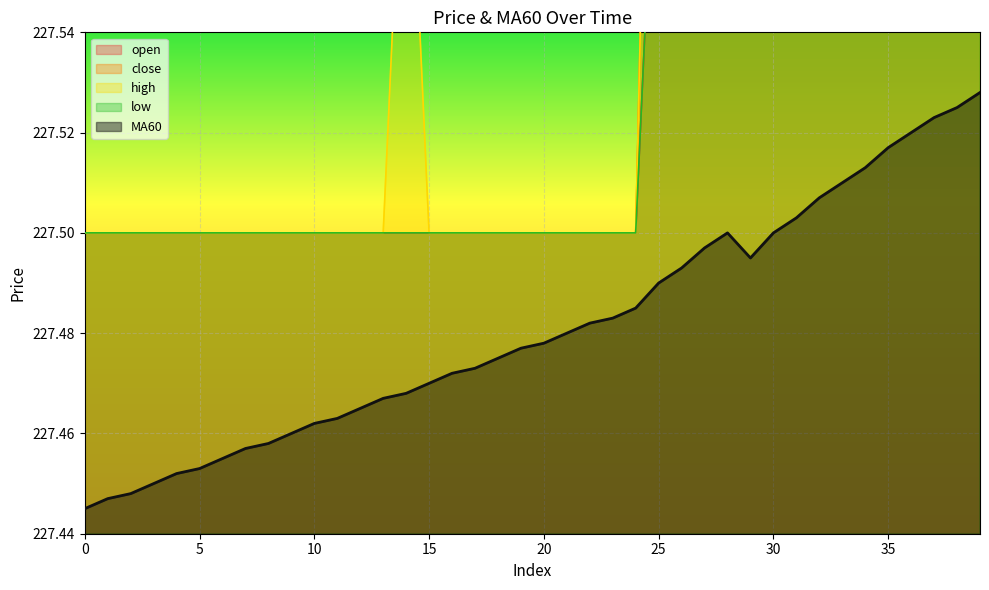

Reading right to left, what are all the values shown in this chart?

open: 227.6	227.6	227.6	227.6	227.6	227.6	227.6	227.6	227.6	227.6	227.6	227.6	227.6	227.6	227.6	227.5	227.5	227.5	227.5	227.5	227.5	227.5	227.5	227.5	227.5	227.5	227.5	227.5	227.5	227.5	227.5	227.5	227.5	227.5	227.5	227.5	227.5	227.5	227.5	227.5
close: 227.6	227.6	227.6	227.6	227.6	227.6	227.6	227.6	227.6	227.6	227.6	227.6	227.6	227.6	227.7	227.5	227.5	227.5	227.5	227.5	227.5	227.5	227.5	227.5	227.5	227.5	227.5	227.5	227.5	227.5	227.5	227.5	227.5	227.5	227.5	227.5	227.5	227.5	227.5	227.5
high: 227.6	227.6	227.6	227.6	227.6	227.6	227.6	227.6	227.6	227.6	227.6	227.6	227.6	227.6	227.7	227.5	227.5	227.5	227.5	227.5	227.5	227.5	227.5	227.5	227.5	227.6	227.5	227.5	227.5	227.5	227.5	227.5	227.5	227.5	227.5	227.5	227.5	227.5	227.5	227.5
low: 227.6	227.6	227.6	227.6	227.6	227.6	227.6	227.6	227.6	227.6	227.6	227.6	227.6	227.6	227.6	227.5	227.5	227.5	227.5	227.5	227.5	227.5	227.5	227.5	227.5	227.5	227.5	227.5	227.5	227.5	227.5	227.5	227.5	227.5	227.5	227.5	227.5	227.5	227.5	227.5
MA60: 227.5	227.5	227.5	227.5	227.5	227.5	227.5	227.5	227.5	227.5	227.5	227.5	227.5	227.5	227.5	227.5	227.5	227.5	227.5	227.5	227.5	227.5	227.5	227.5	227.5	227.5	227.5	227.5	227.5	227.5	227.5	227.5	227.5	227.5	227.5	227.5	227.4	227.4	227.4	227.4